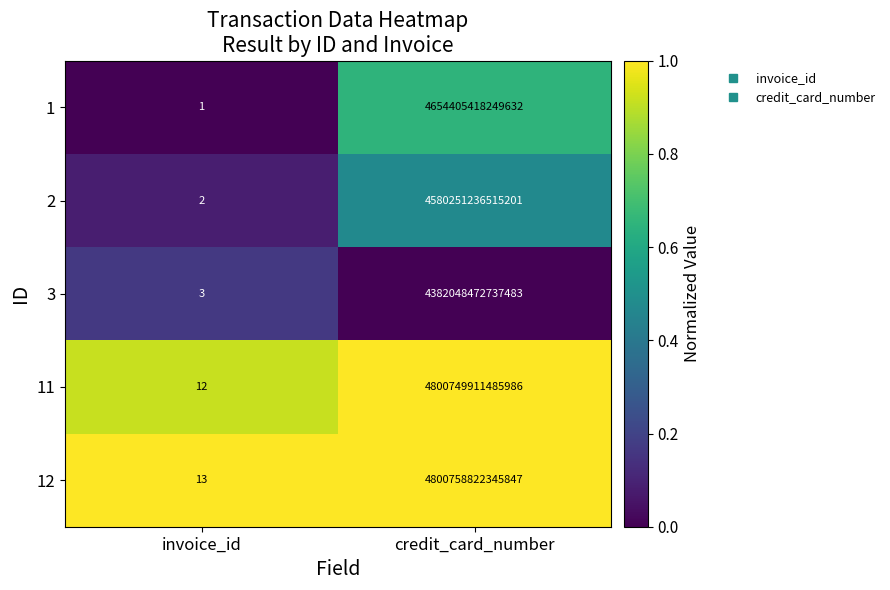

Which series has the largest range (max minus min)?

12